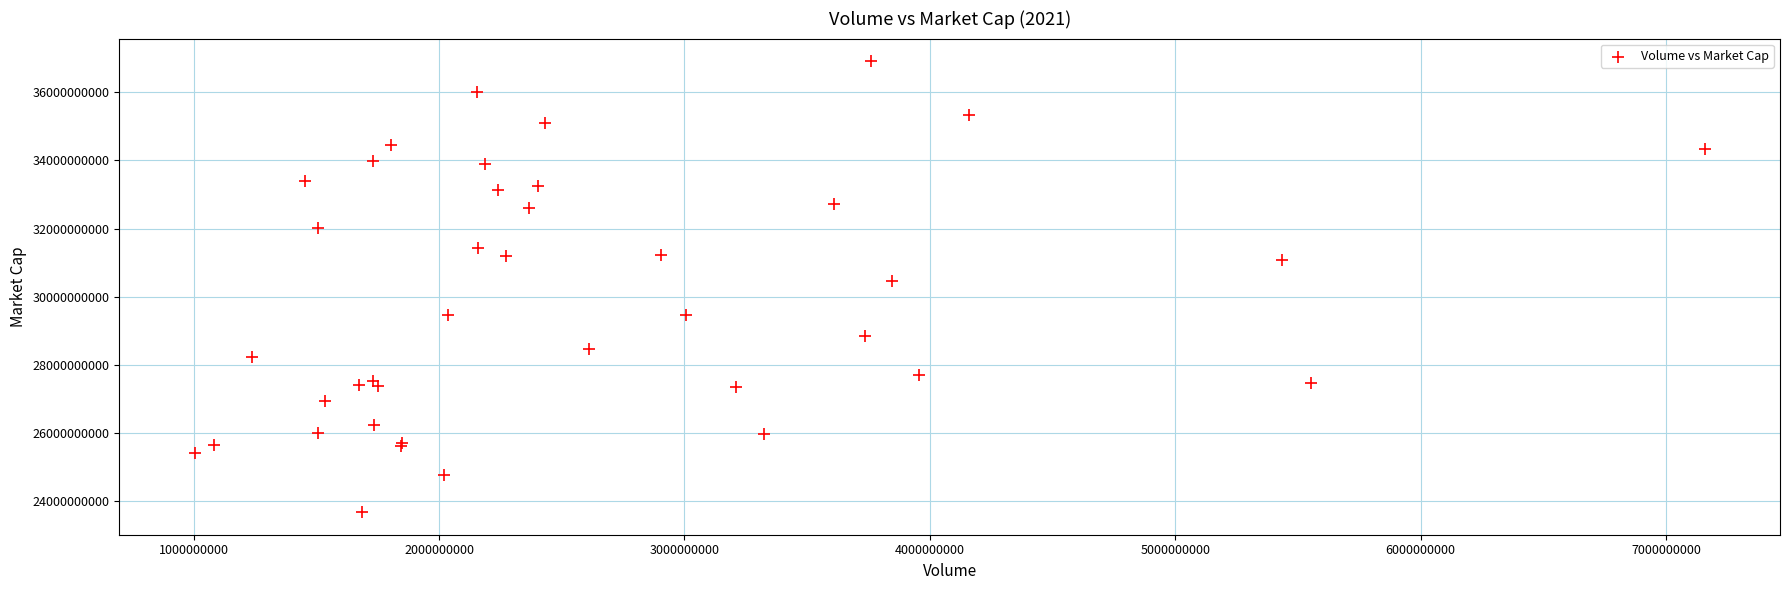

What Y value in the scatter plot is closest to 30297597679?

30459262325